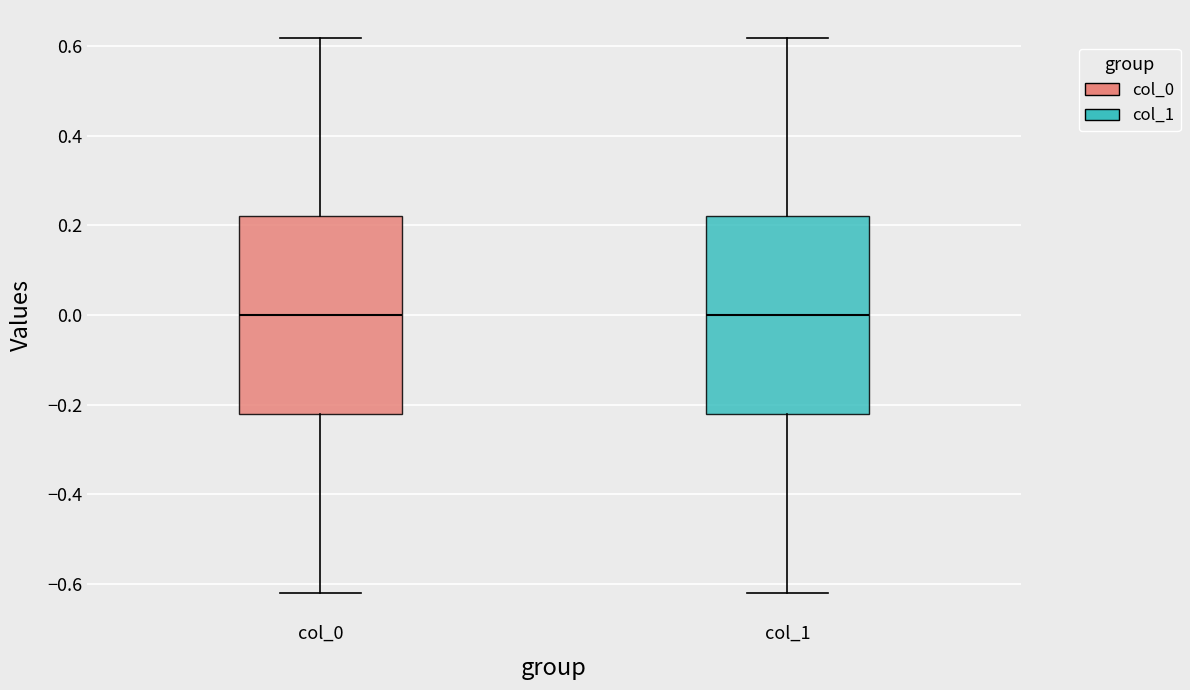

Where is the upper edge of the box for col_1 on the y-axis? The values are not printed on the chart, so give them approximately, as read against the axis.

0.22